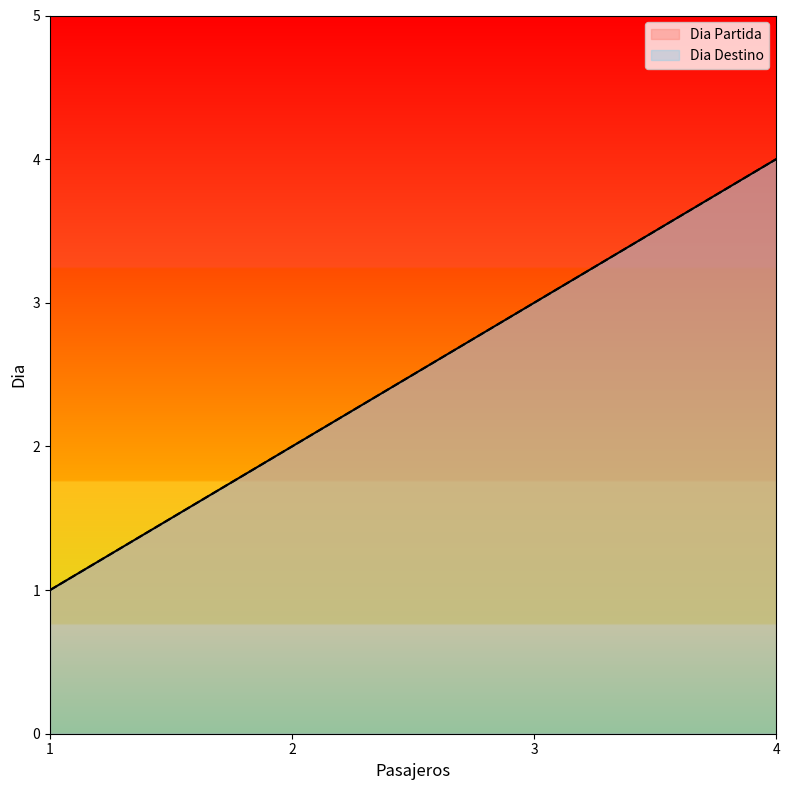

At which label does Dia Destino reach its peak?

4